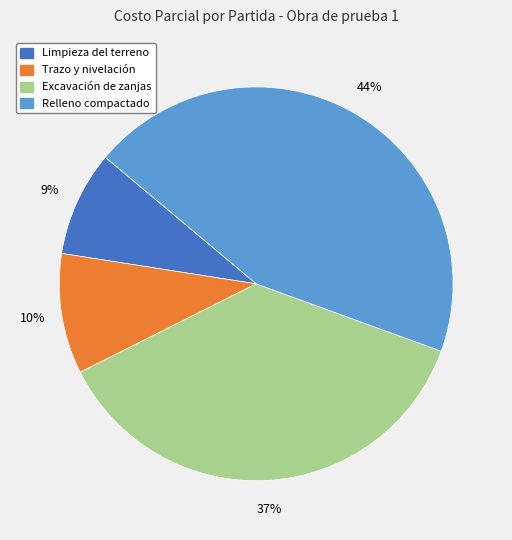

Is there a majority slice in this chart?

No